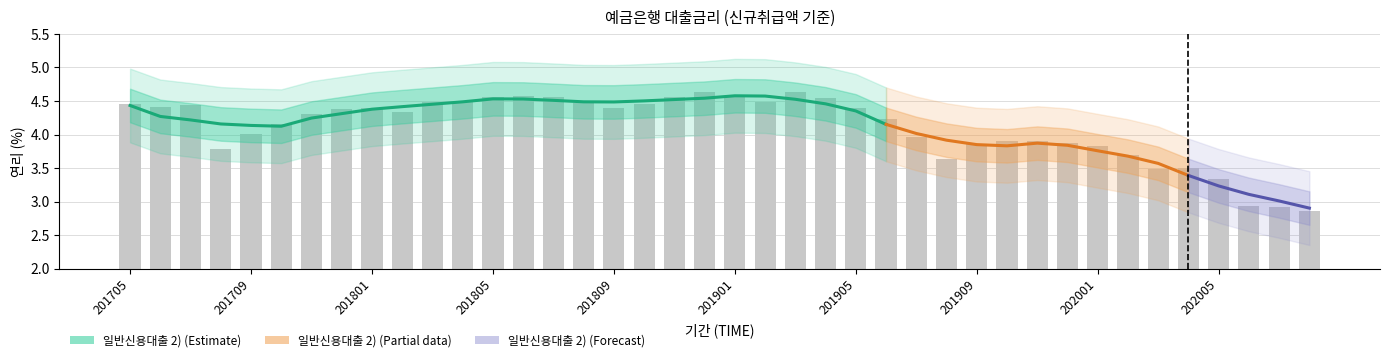

At which label is the value closest to 3?

202006